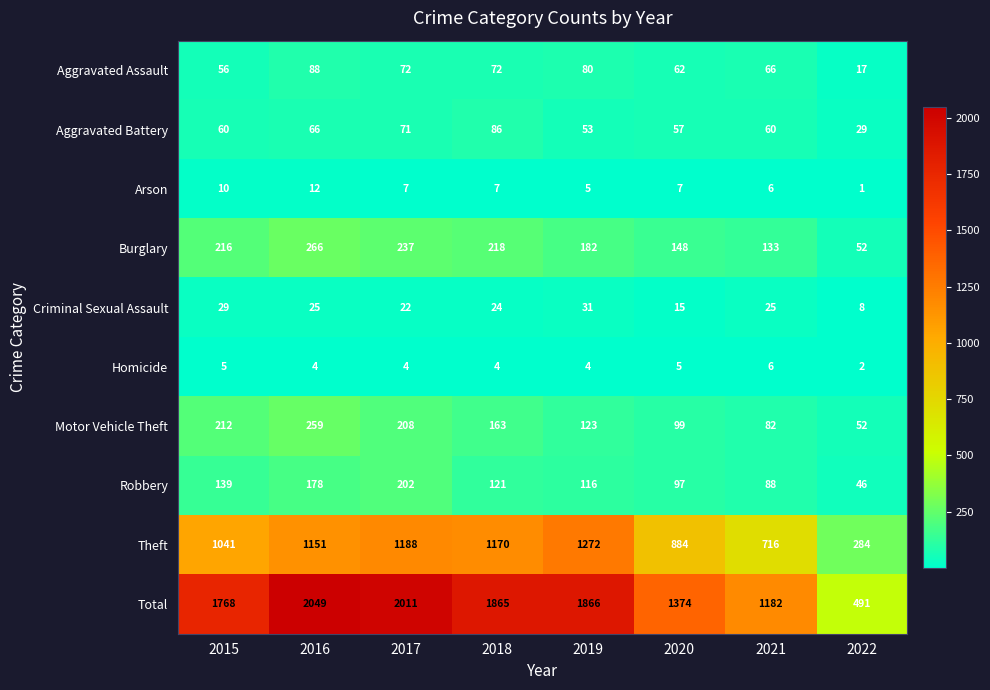

What is the sum of the Motor Vehicle Theft values at 2022 and 2020?

151